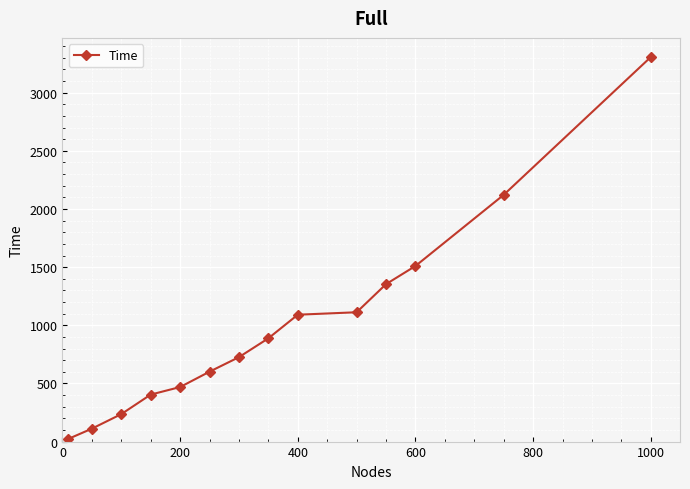

Reading left to right, transcribe all the data shown in this chart.

23	111	236	404	469	601	726	888	1091	1112	1354	1510	2122	3307